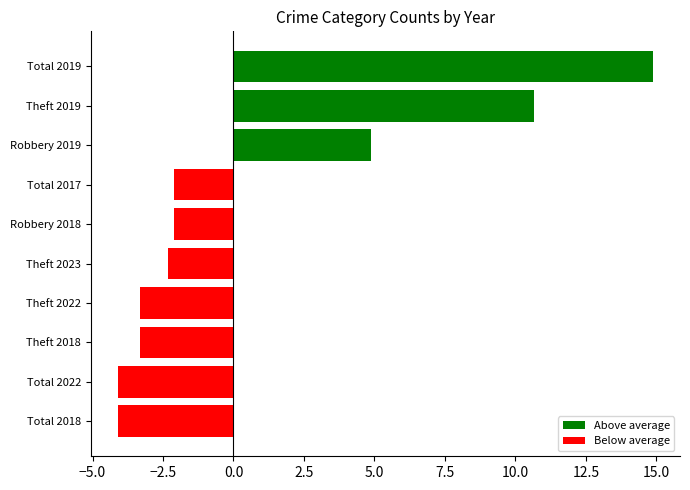

How many positive values are there?

3